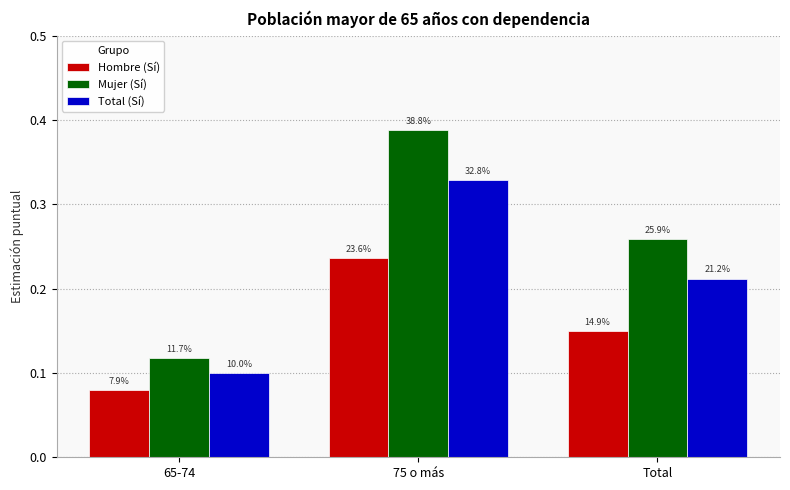

What is the value of the Hombre (Sí) bar at the 1st from the left?

0.1